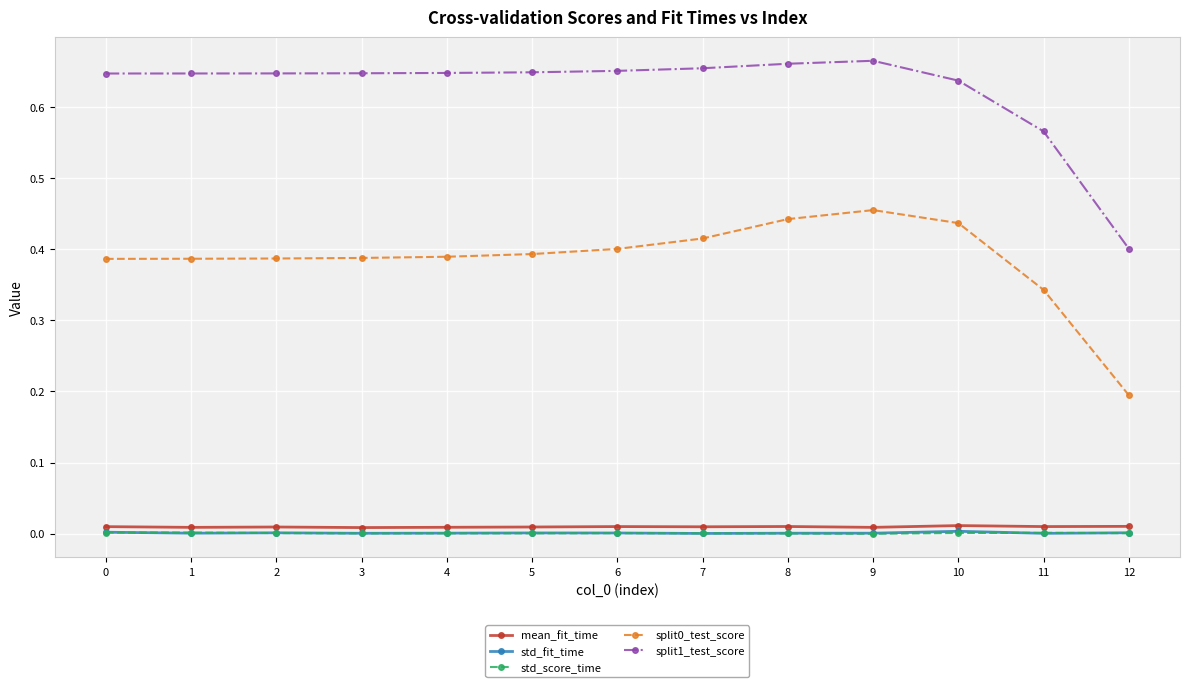

Which series has the largest range (max minus min)?

split1_test_score